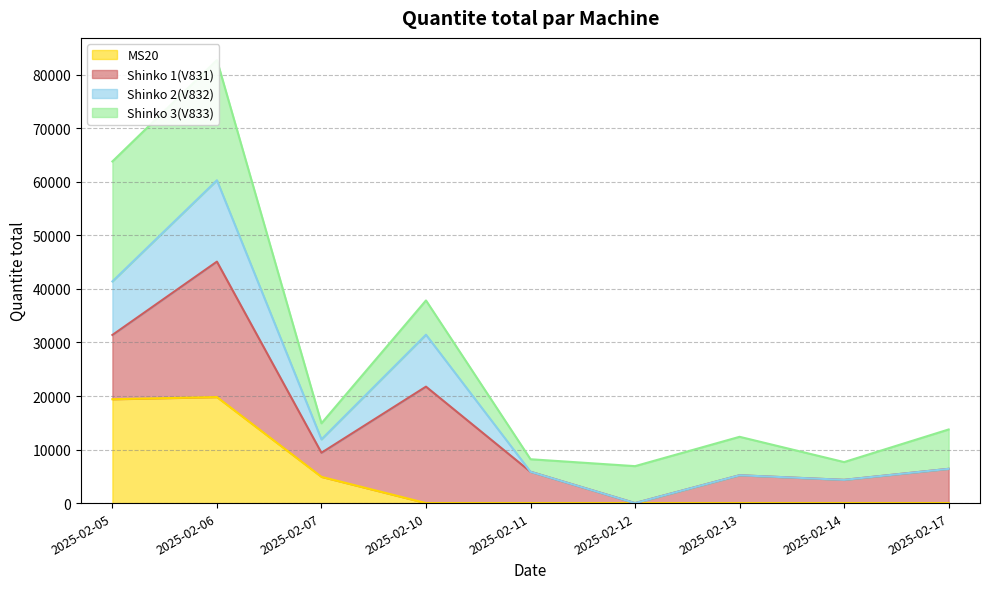

At which label does Shinko 2(V832) reach its minimum?

2025-02-12